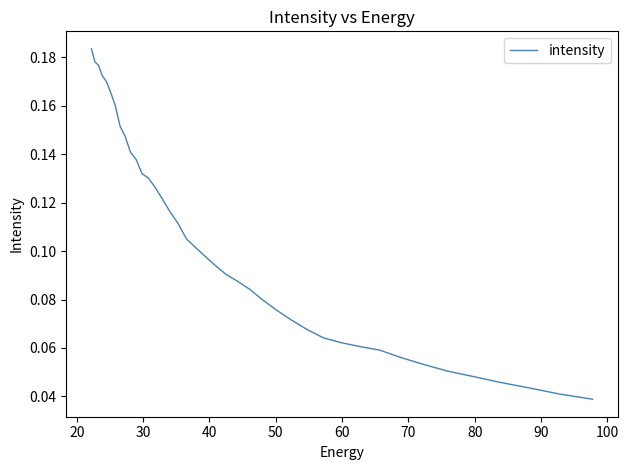

True or false: the data shows 0.0 at 100.

False